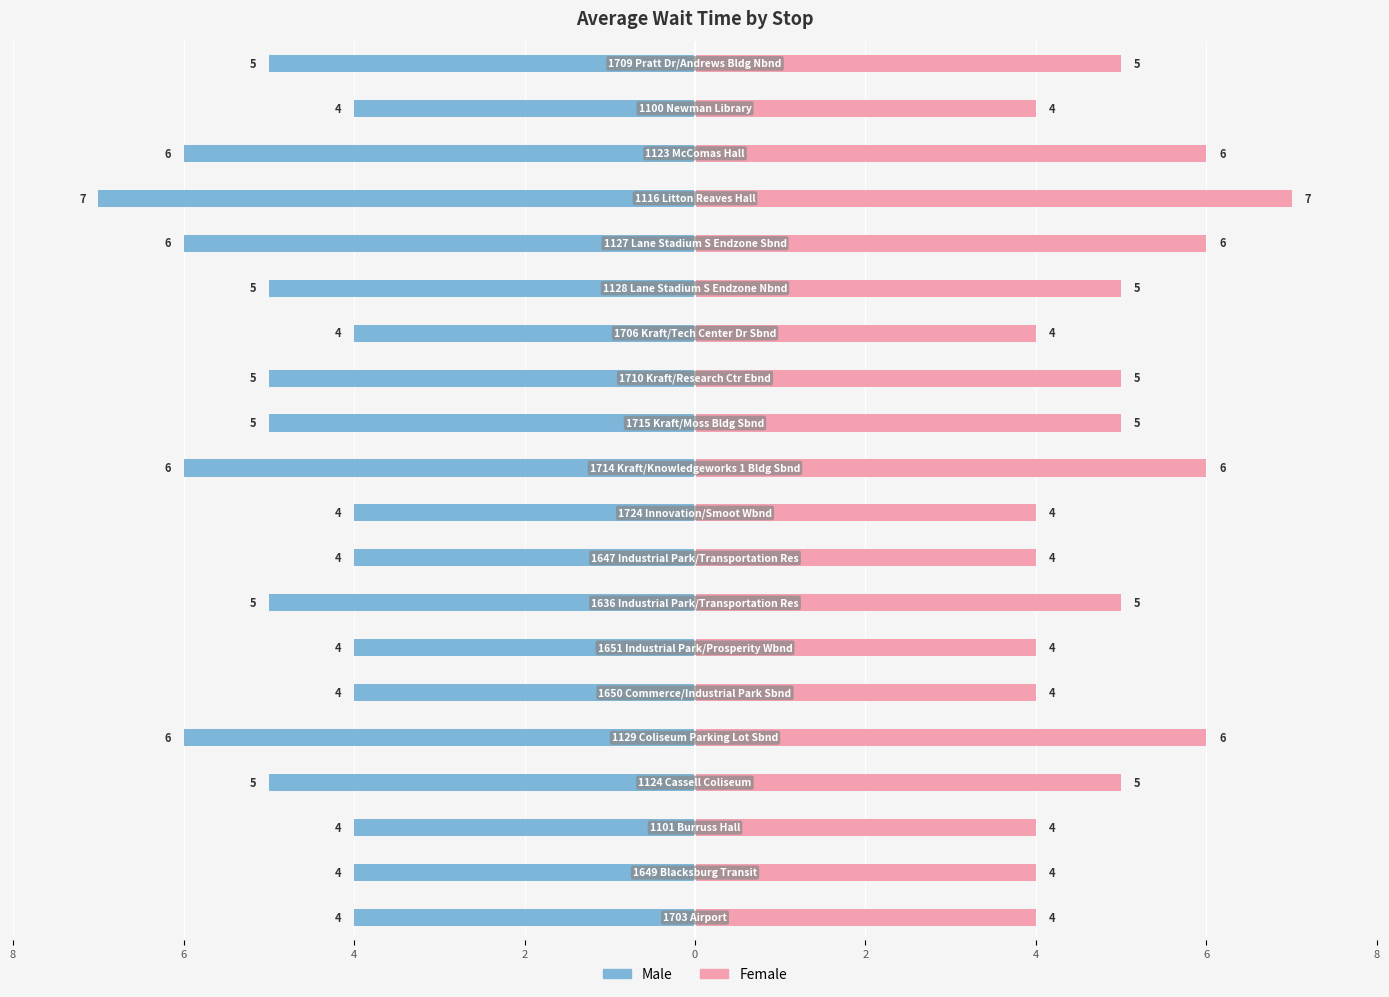

Is the value of Male at 12 greater than the value of Female at 9?

No